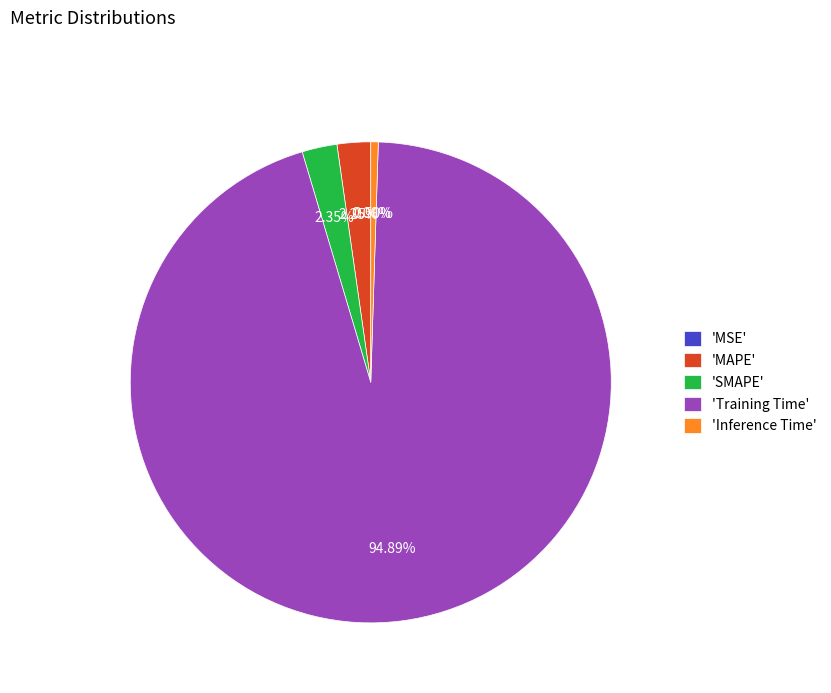

Do 'SMAPE' and 'MAPE' together represent more than half of the pie?

No